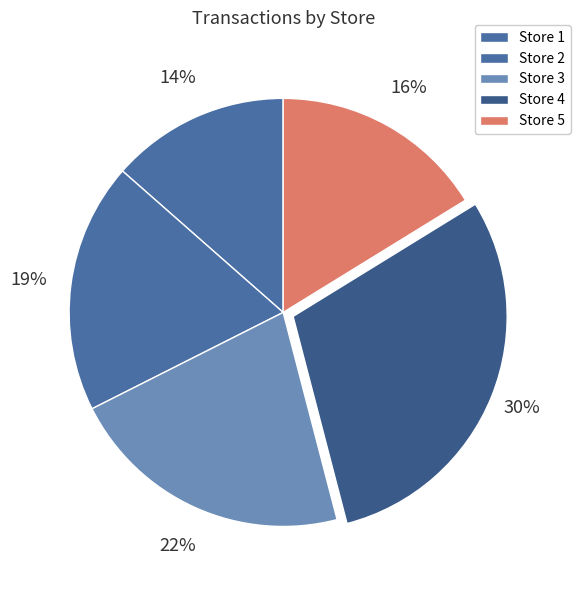

To the nearest percent, what is the combined percentage of Store 4 and Store 5?

46%